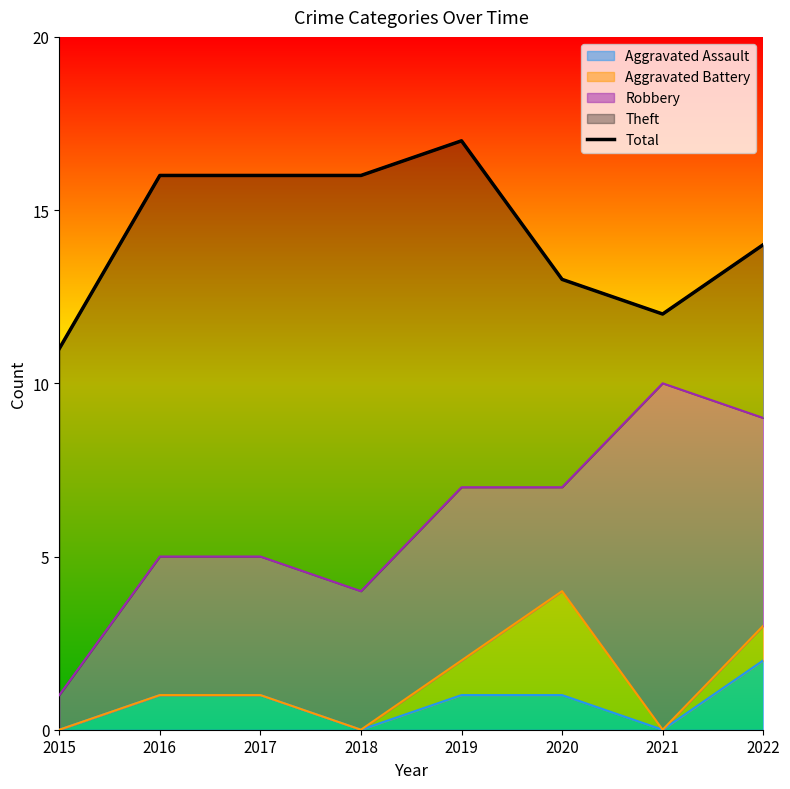

At which category does the data reach its first local valley?

2021